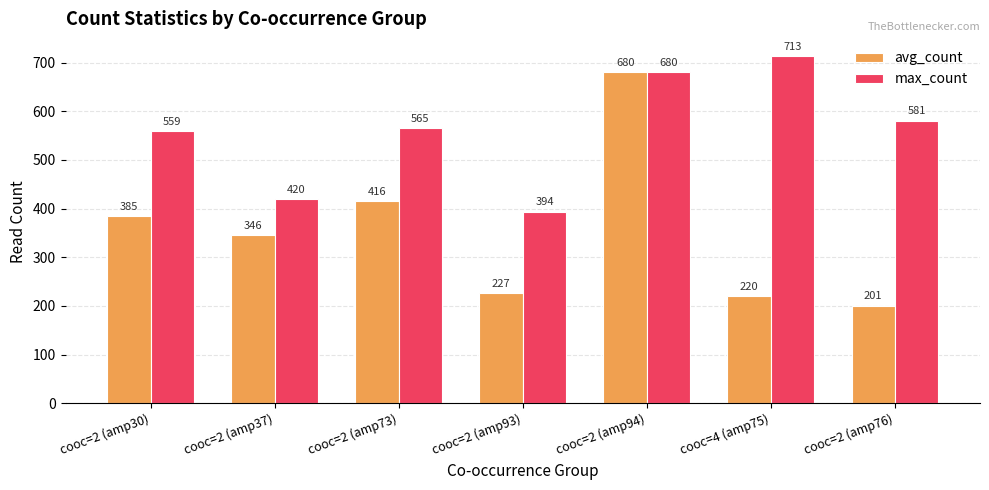

Reading right to left, extract all data points from this chart.

avg_count: cooc=2 (amp76)=201	cooc=4 (amp75)=220	cooc=2 (amp94)=680	cooc=2 (amp93)=227	cooc=2 (amp73)=416	cooc=2 (amp37)=346	cooc=2 (amp30)=385
max_count: cooc=2 (amp76)=581	cooc=4 (amp75)=713	cooc=2 (amp94)=680	cooc=2 (amp93)=394	cooc=2 (amp73)=565	cooc=2 (amp37)=420	cooc=2 (amp30)=559